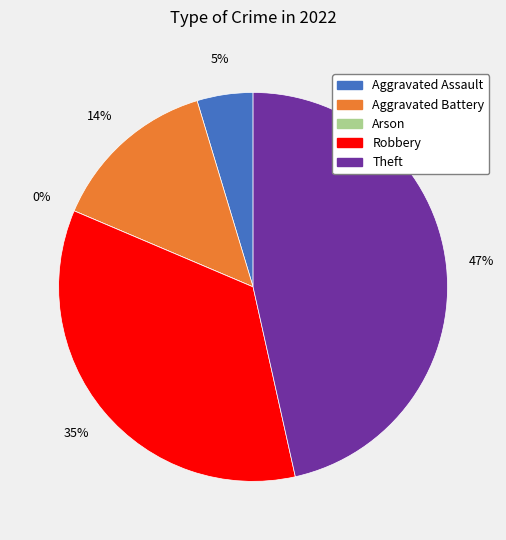

Count the number of slices in the pie.

5